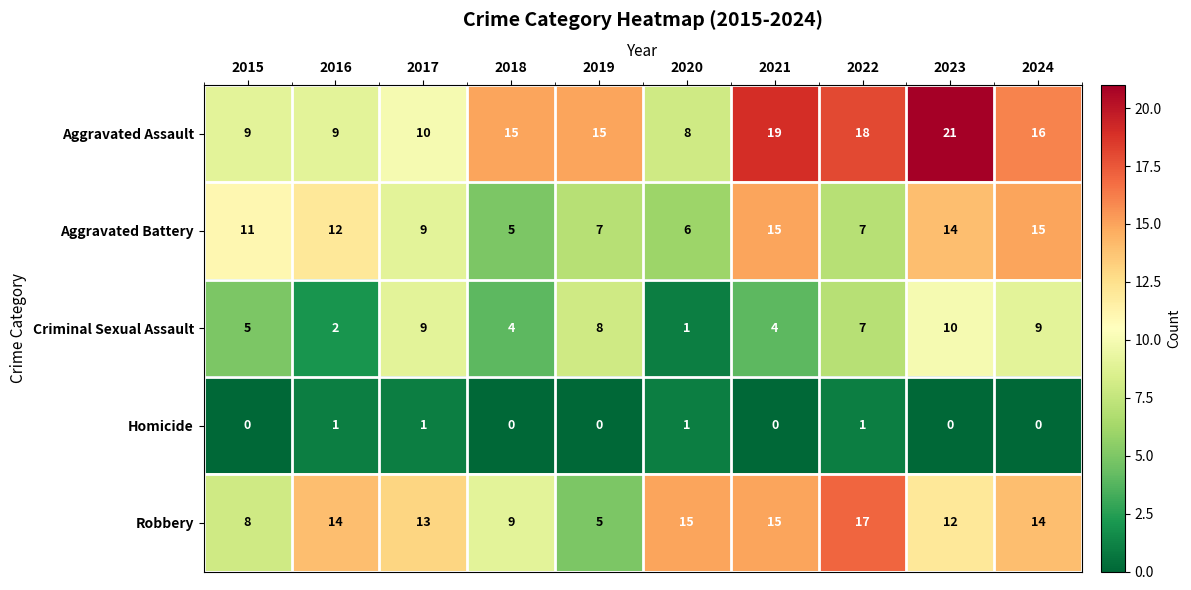

Between 2015 and 2020, which series saw the biggest shift?

Robbery